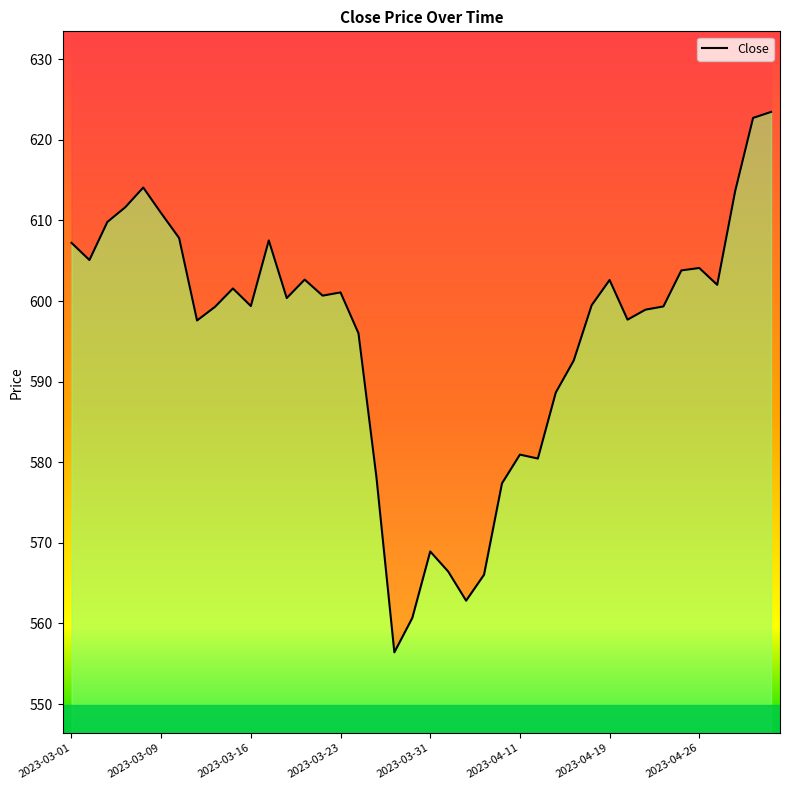

What is the label of the 23rd point from the right?

2023-03-27